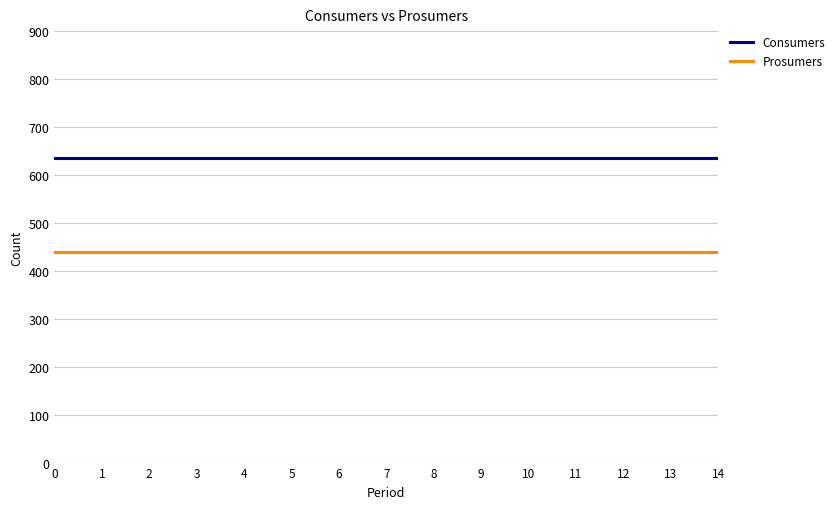

List the series in order of their overall mean, highest first.

Consumers, Prosumers